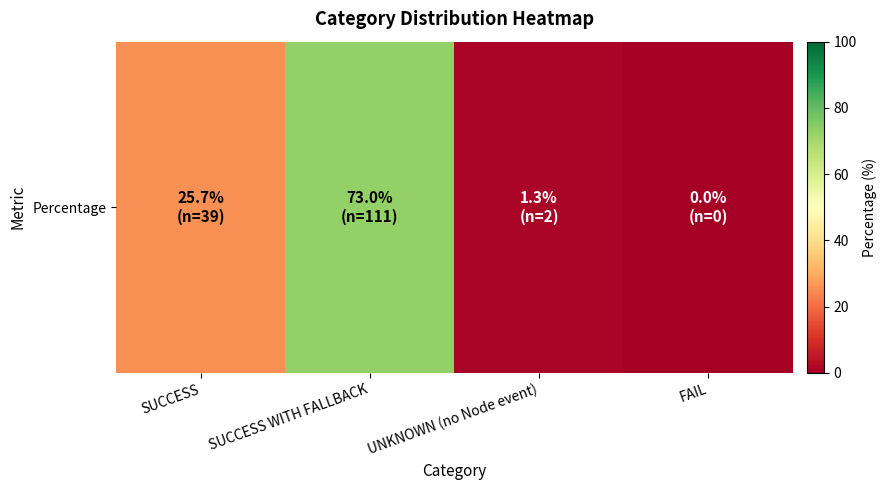

Between SUCCESS WITH FALLBACK and FAIL, which is larger?

SUCCESS WITH FALLBACK